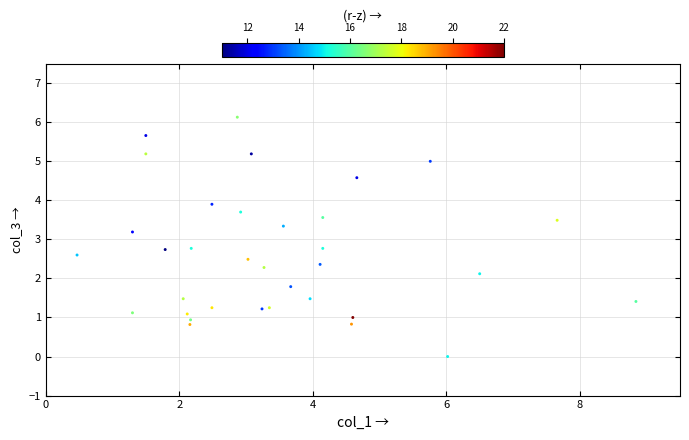

What is the range of Y values (max minus min)?

6.1